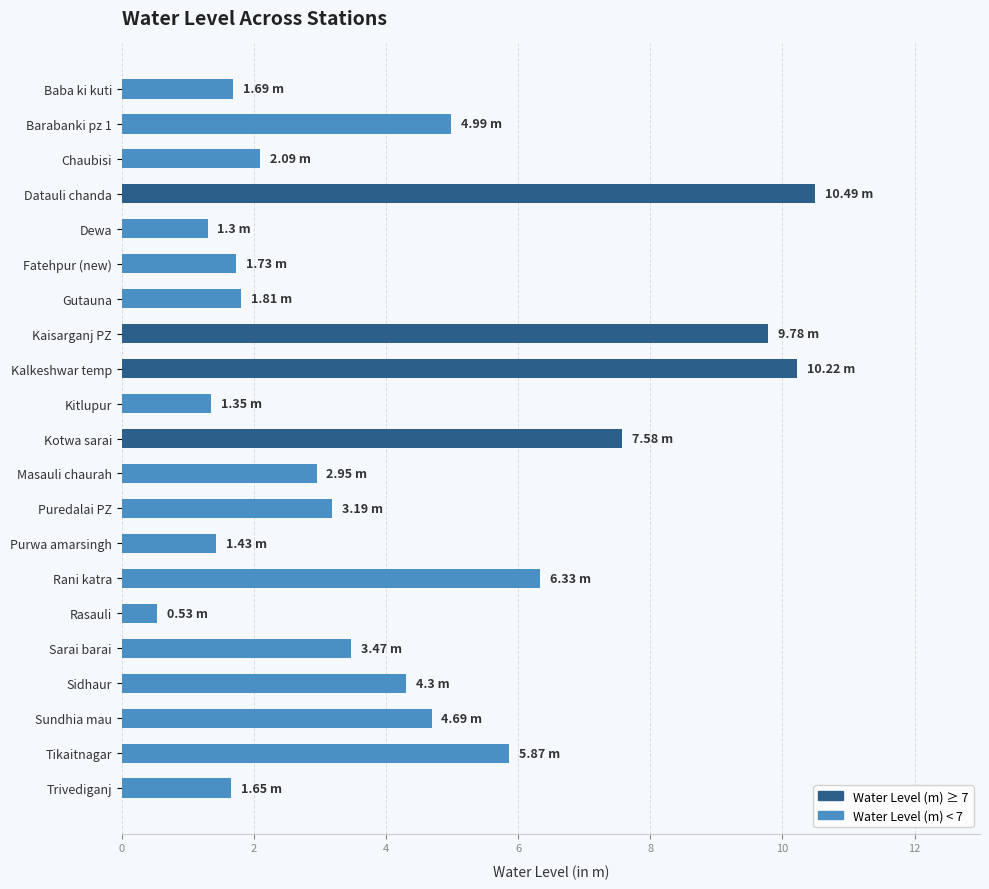

What is the difference between the values at Puredalai PZ and Barabanki pz 1?

1.8